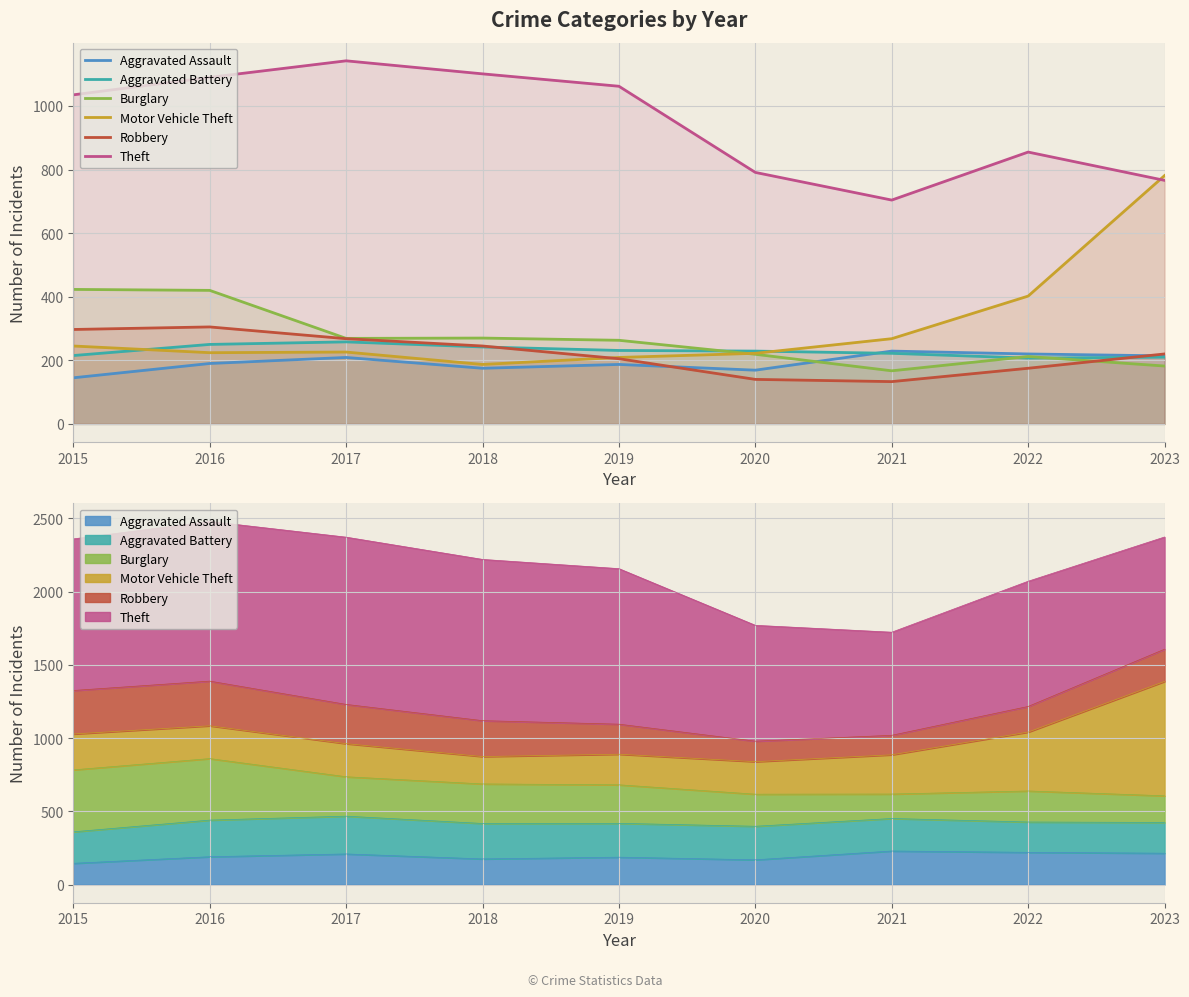

Reading left to right, list all the values displayed in this chart.

Aggravated Assault: 145	190	209	175	187	169	229	220	214
Aggravated Battery: 215	250	258	242	231	229	222	207	210
Burglary: 423	420	269	270	263	219	167	212	182
Motor Vehicle Theft: 245	224	226	187	209	222	268	402	781
Robbery: 297	305	268	245	205	140	133	175	220
Theft: 1035	1090	1142	1101	1062	791	704	855	766